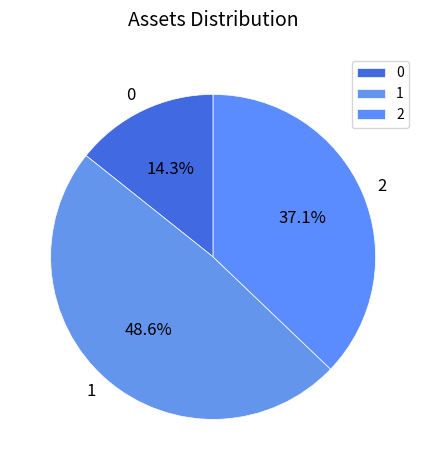

How many segments does this pie chart have?

3